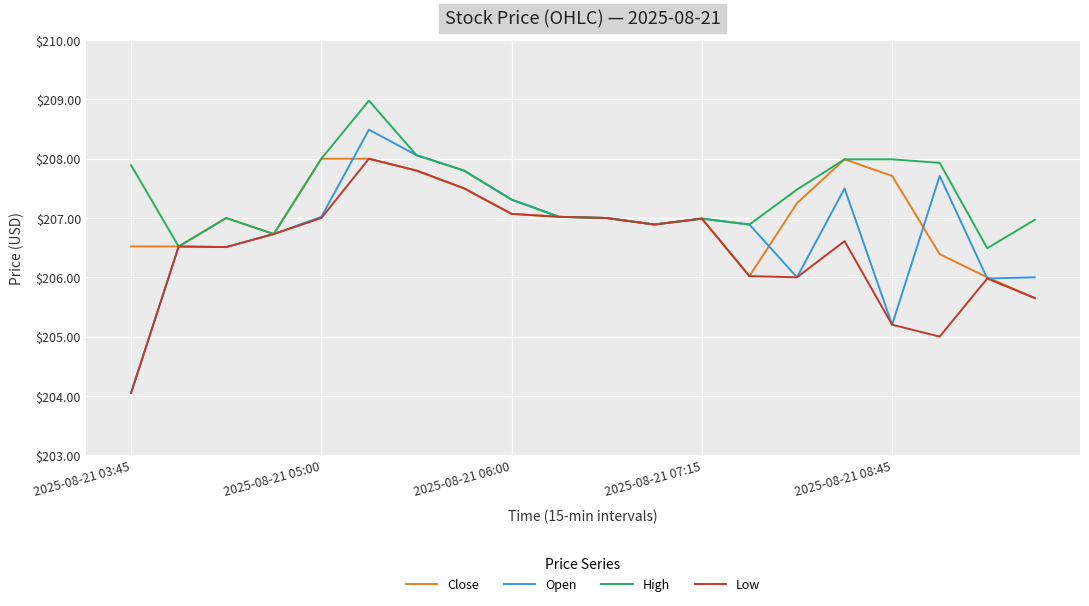

Which series has the largest total across all categories?

High